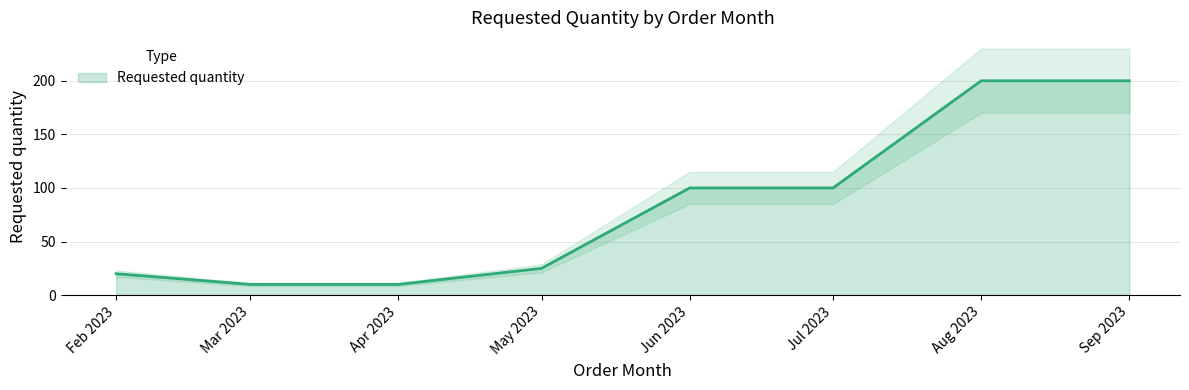

What is the minimum value for Requested quantity?

10